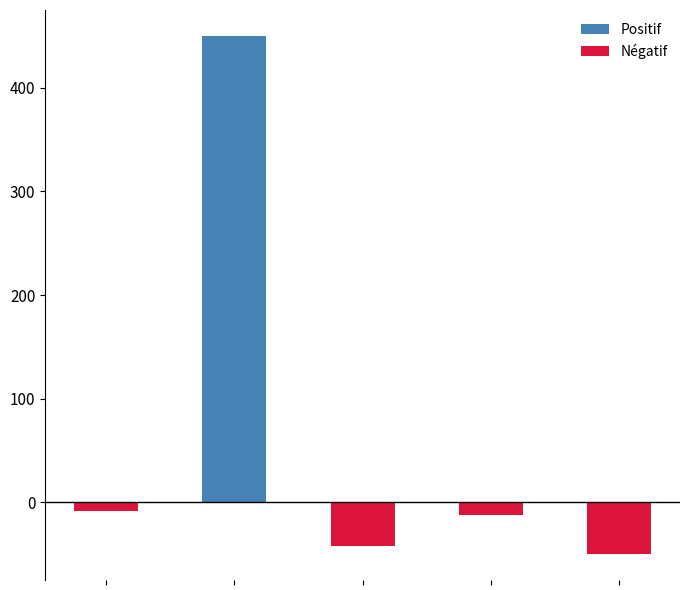

How many bars are there in total?

5